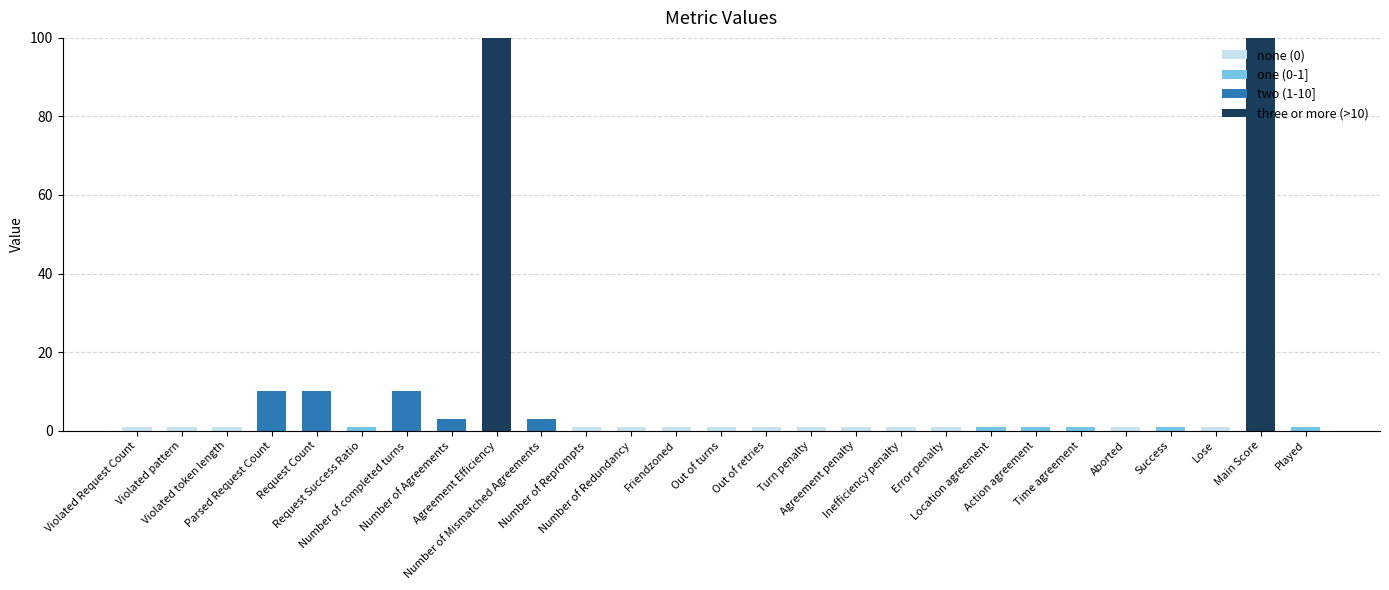

Rank the series by their maximum value, from lowest to highest.

one (0-1], none (0), two (1-10], three or more (>10)